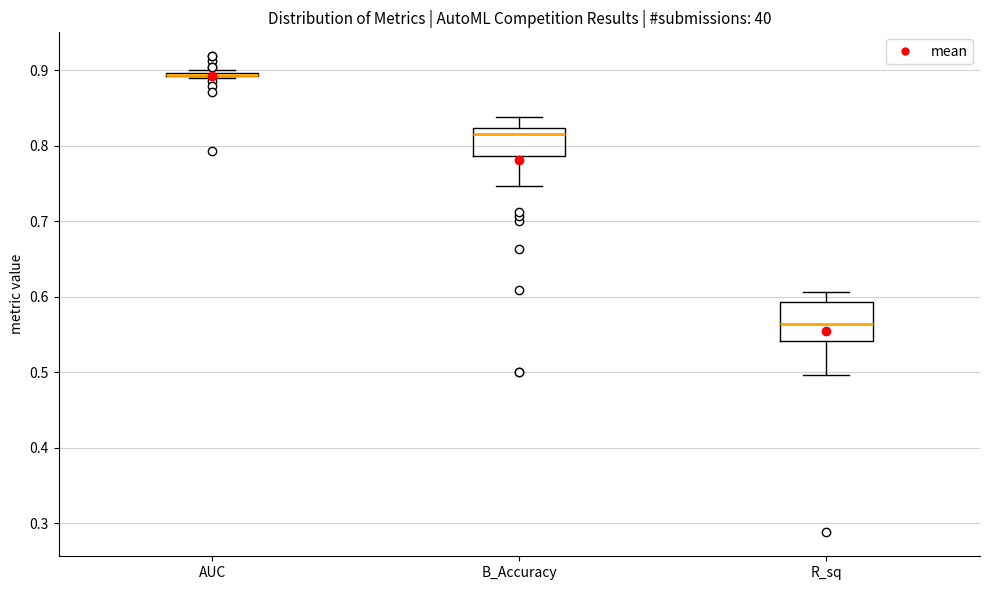

Where is the upper edge of the box for B_Accuracy on the y-axis? The values are not printed on the chart, so give them approximately, as read against the axis.

0.82